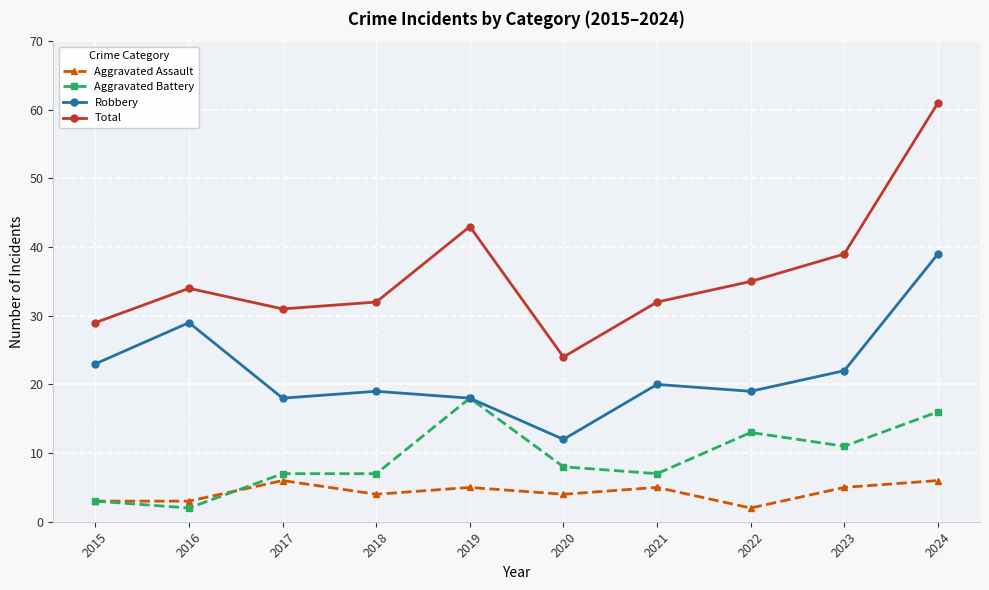

What is the difference between the Total values at 2017 and 2015?

2